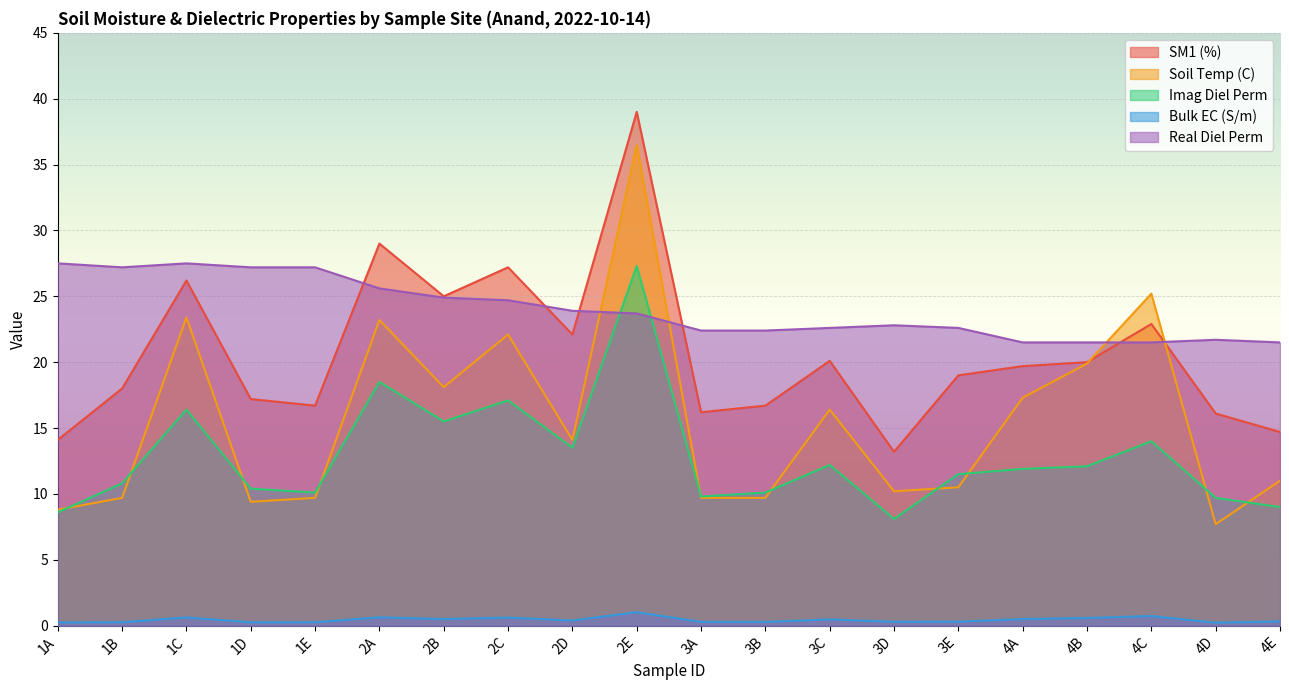

What is the label of the 20th point from the left?

4E